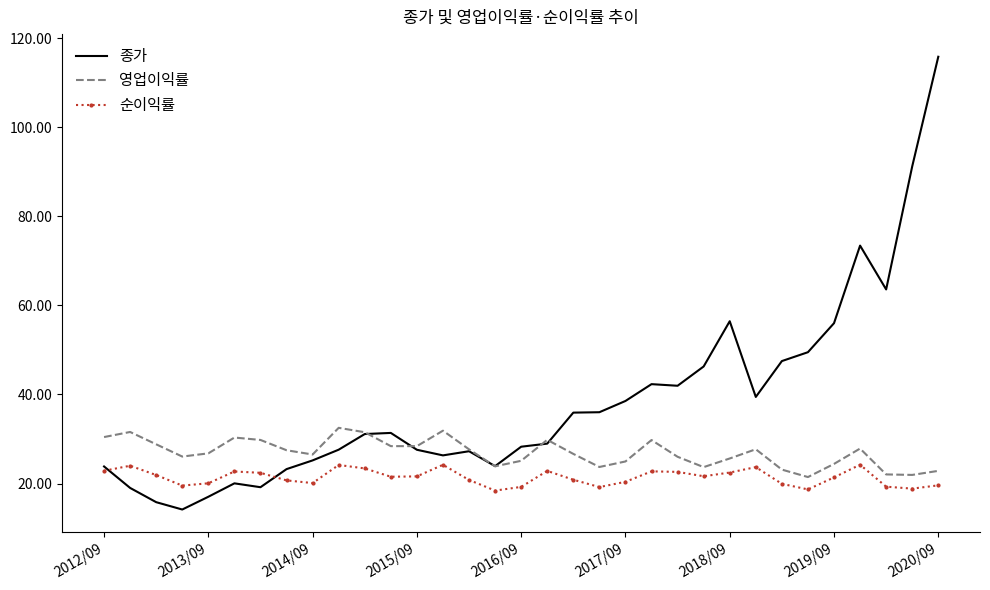

What is the minimum value shown in the chart?

14.2